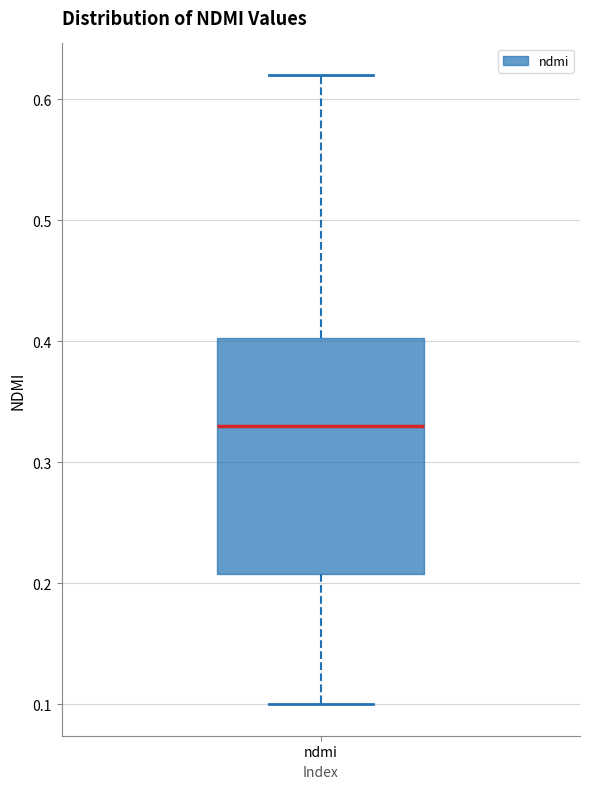

Transcribe this box plot: give where the median line is, the range the box spans, and where the two whiskers end, as read against the y-axis. The values are not printed on the chart, so give them approximately, as read against the axis.

median 0.33, box 0.21 to 0.40, whiskers 0.10 to 0.62